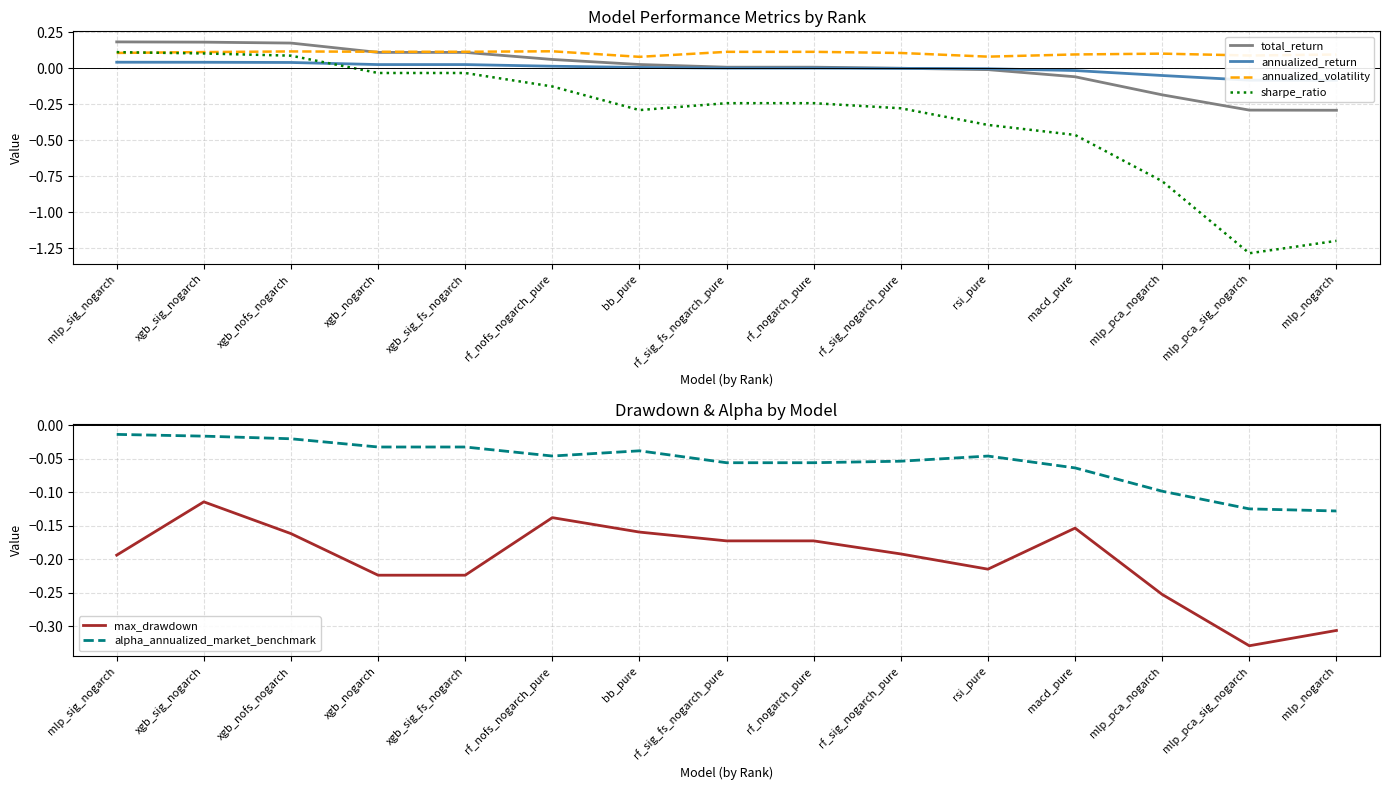

Reading left to right, what are all the values shown in this chart?

total_return: 0.2	0.2	0.2	0.1	0.1	0.1	0.0	0.0	0.0	0.0	-0.0	-0.1	-0.2	-0.3	-0.3
annualized_return: 0.0	0.0	0.0	0.0	0.0	0.0	0.0	0.0	0.0	0.0	-0.0	-0.0	-0.0	-0.1	-0.1
annualized_volatility: 0.1	0.1	0.1	0.1	0.1	0.1	0.1	0.1	0.1	0.1	0.1	0.1	0.1	0.1	0.1
sharpe_ratio: 0.1	0.1	0.1	-0.0	-0.0	-0.1	-0.3	-0.2	-0.2	-0.3	-0.4	-0.5	-0.8	-1.3	-1.2
max_drawdown: -0.2	-0.1	-0.2	-0.2	-0.2	-0.1	-0.2	-0.2	-0.2	-0.2	-0.2	-0.2	-0.3	-0.3	-0.3
alpha_annualized_market_benchmark: -0.0	-0.0	-0.0	-0.0	-0.0	-0.0	-0.0	-0.1	-0.1	-0.1	-0.0	-0.1	-0.1	-0.1	-0.1